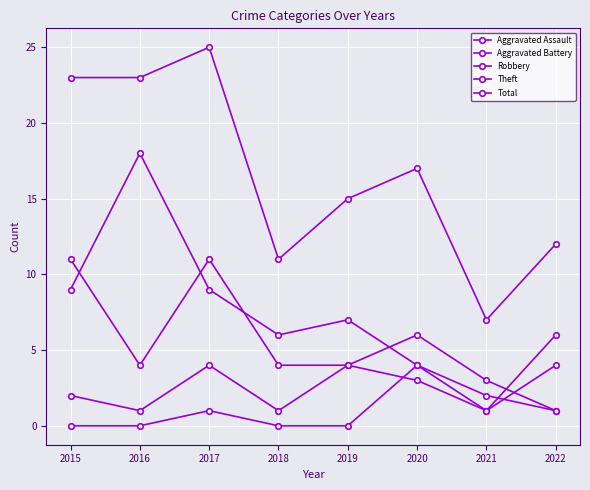

The value of Theft at 2021 is 1. True or false?

True